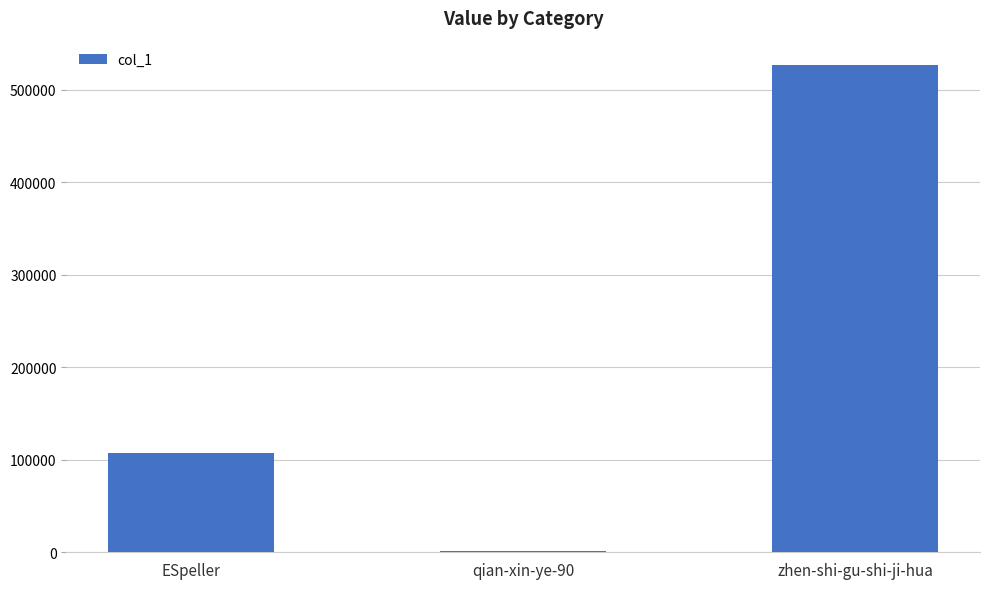

Which has a higher value, ESpeller or zhen-shi-gu-shi-ji-hua?

zhen-shi-gu-shi-ji-hua